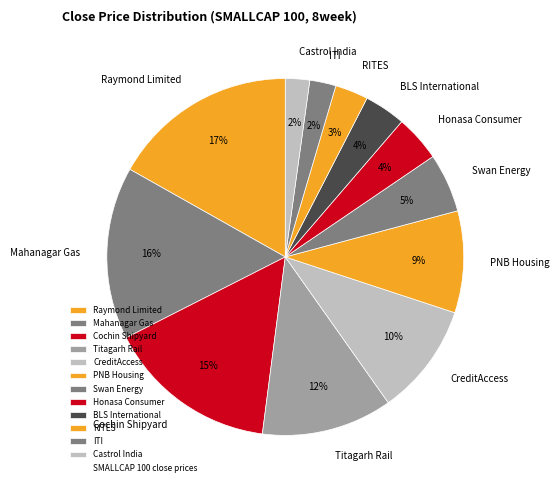

Combined, do Cochin Shipyard and Honasa Consumer account for over 50%?

No